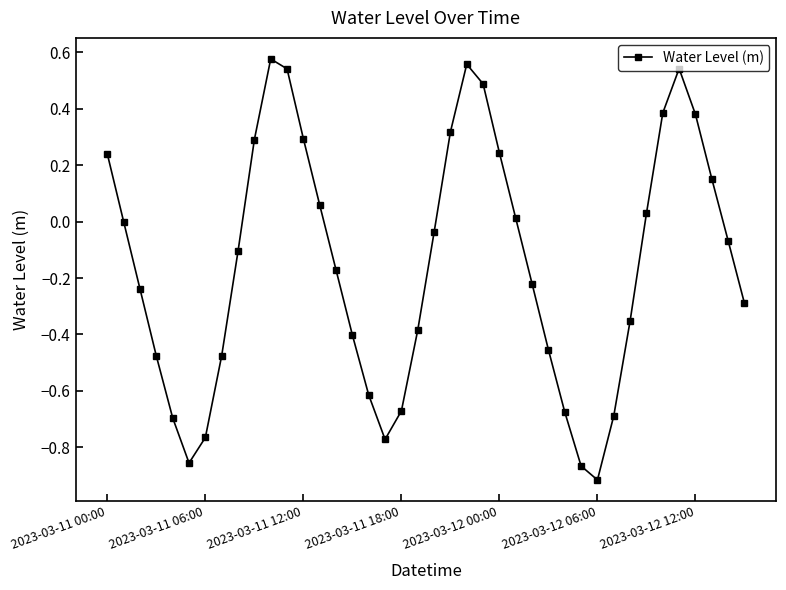

True or false: there are more than 2 points higher than both neighbors.

True